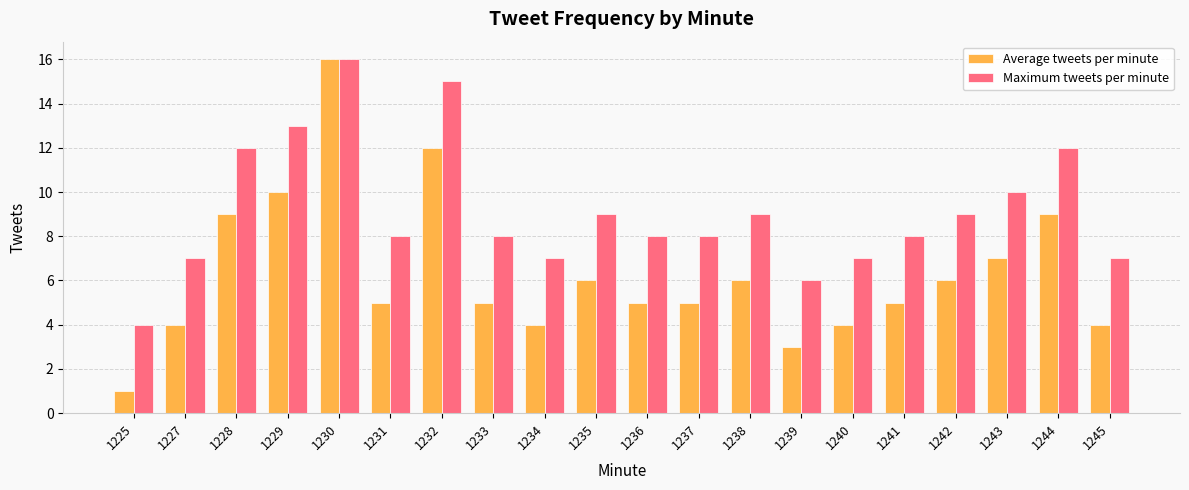

What are all the series names shown in the legend?

Average tweets per minute, Maximum tweets per minute